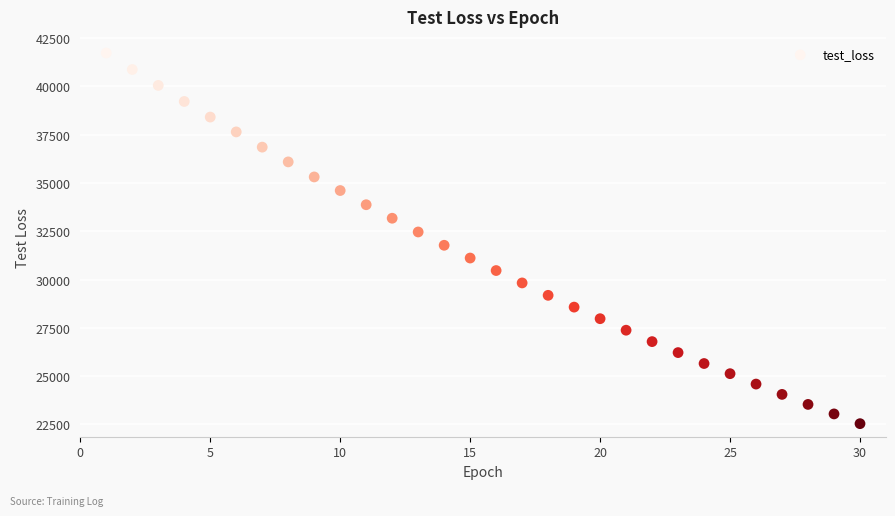

What is the range of X values (max minus min)?

29.0